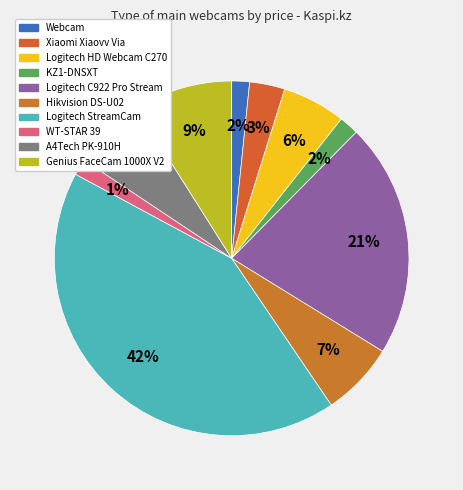

Rank the categories by value from lowest to highest.

WT-STAR 39, Webcam, KZ1-DNSXT, Xiaomi Xiaovv Via, Logitech HD Webcam C270, A4Tech PK-910H, Hikvision DS-U02, Genius FaceCam 1000X V2, Logitech C922 Pro Stream, Logitech StreamCam